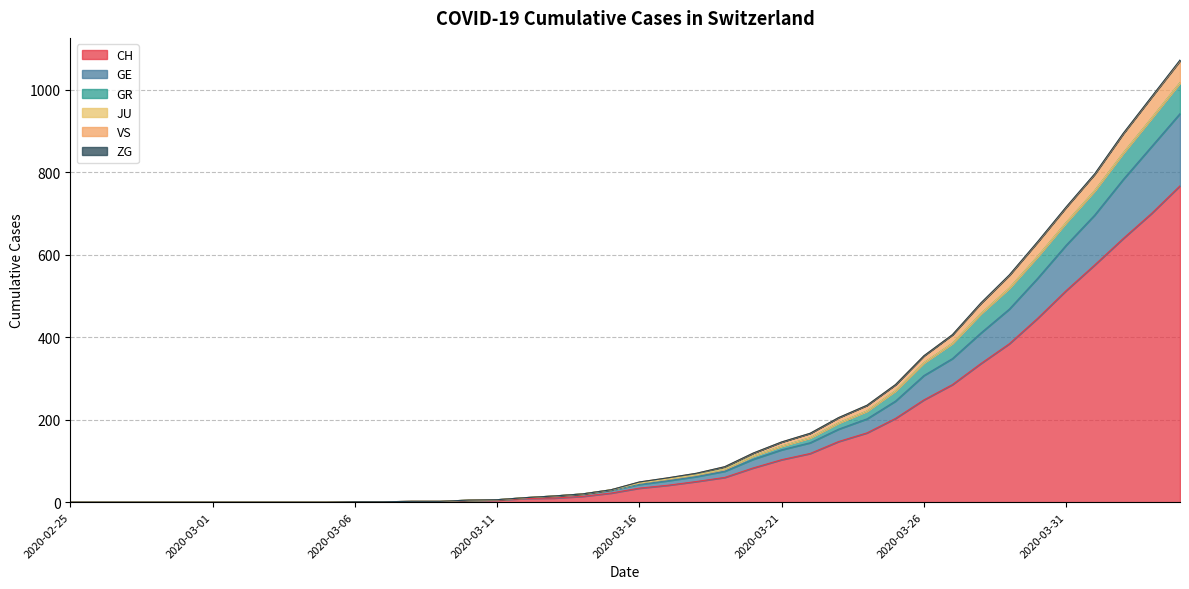

True or false: GE has more than 2 points higher than both neighbors.

False